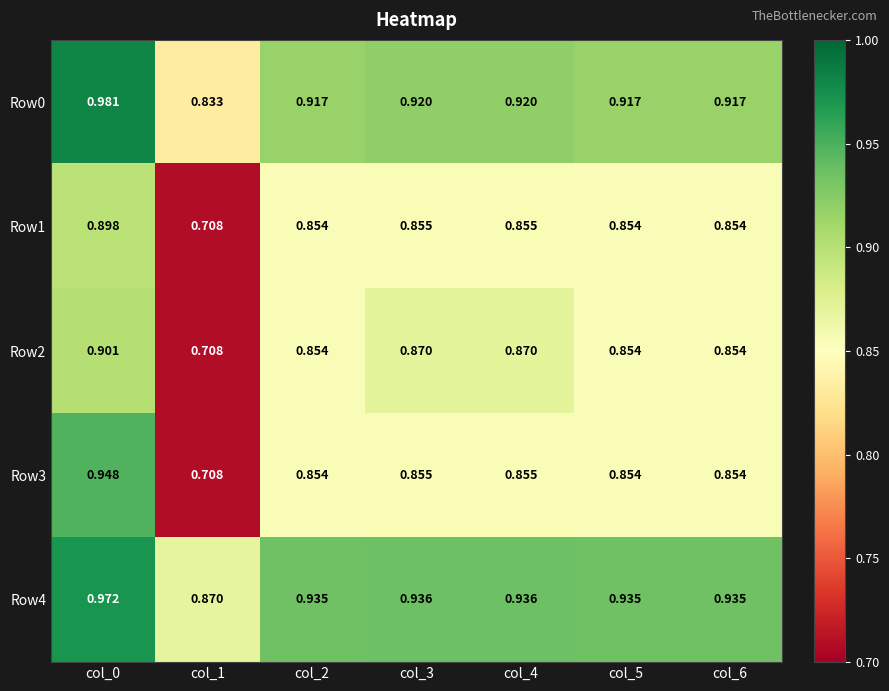

What is the minimum value shown in the chart?

0.7